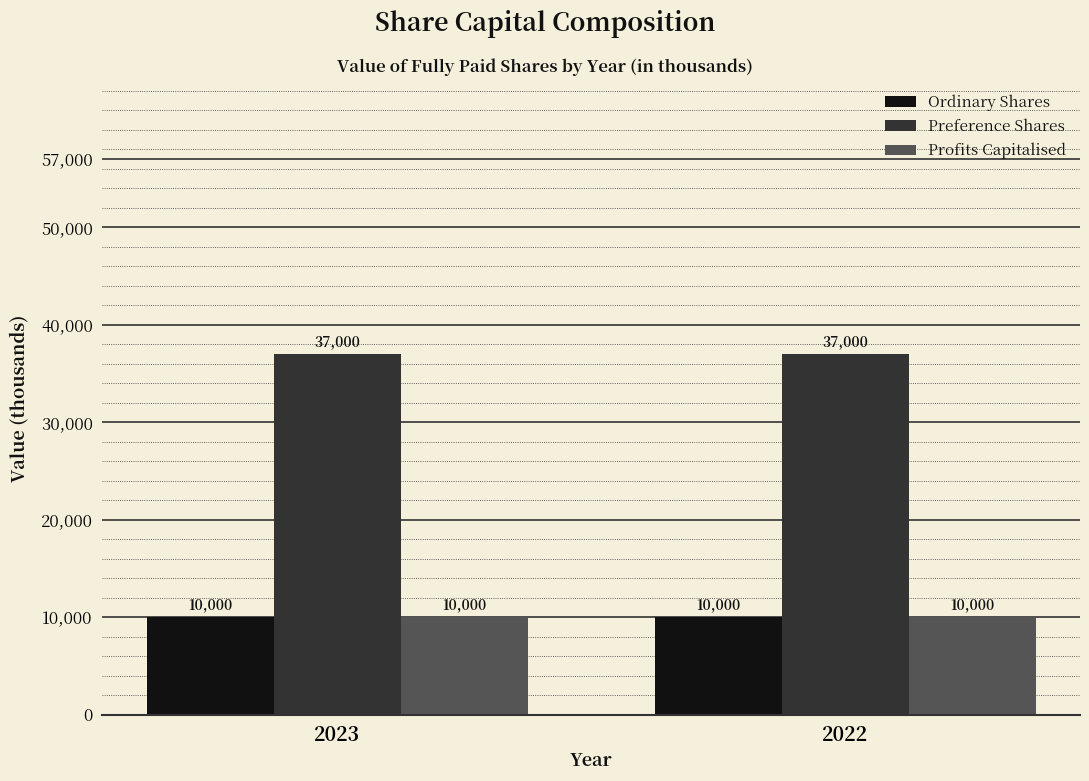

What are all the series names shown in the legend?

Ordinary Shares, Preference Shares, Profits Capitalised